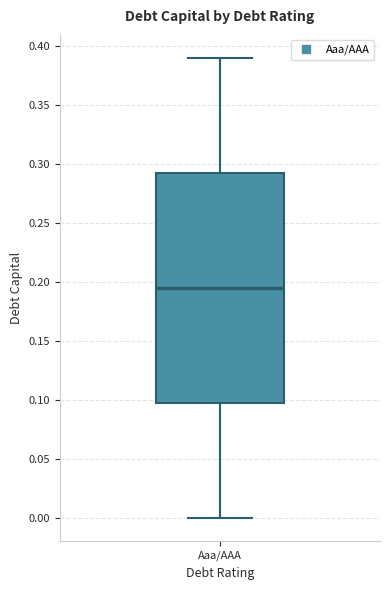

Transcribe this box plot: give where the median line is, the range the box spans, and where the two whiskers end, as read against the y-axis. The values are not printed on the chart, so give them approximately, as read against the axis.

median 0.195, box 0.100 to 0.295, whiskers 0.000 to 0.390